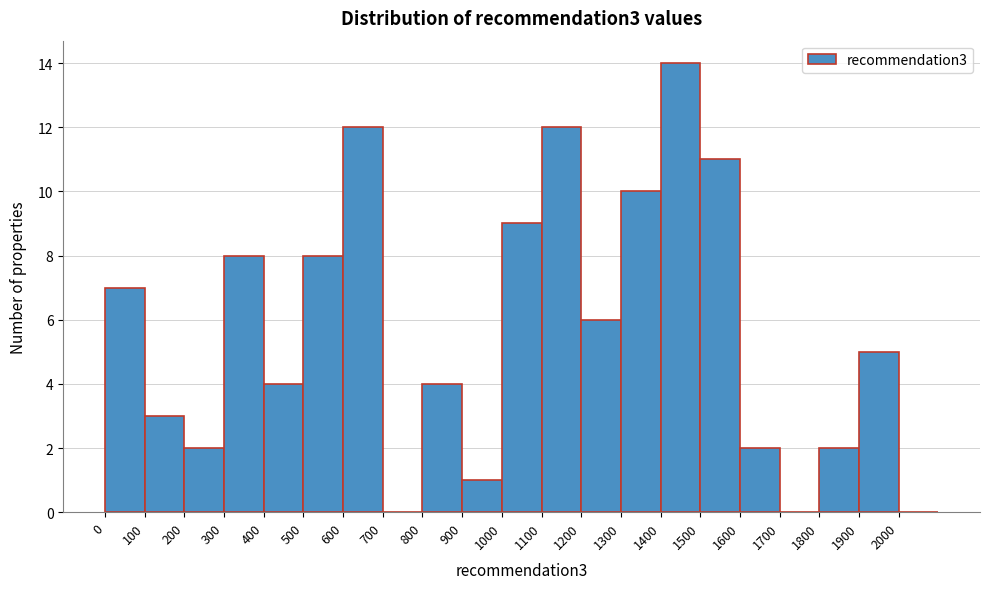

Reading left to right, list every bar in this chart as the range it spans on the x-axis followed by its height. The values are not printed on the chart, so give them approximately, as read against the axis.

0 to 100: 7
100 to 200: 3
200 to 300: 2
300 to 400: 8
400 to 500: 4
500 to 600: 8
600 to 700: 12
700 to 800: 0
800 to 900: 4
900 to 1000: 1
1000 to 1100: 9
1100 to 1200: 12
1200 to 1300: 6
1300 to 1400: 10
1400 to 1500: 14
1500 to 1600: 11
1600 to 1700: 2
1700 to 1800: 0
1800 to 1900: 2
1900 to 2000: 5
2000 to 2100: 0